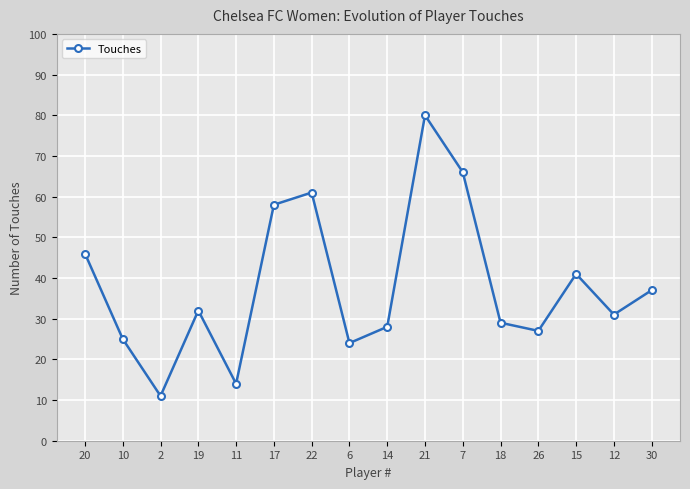

What is the sum of the values at 26 and 7?

93